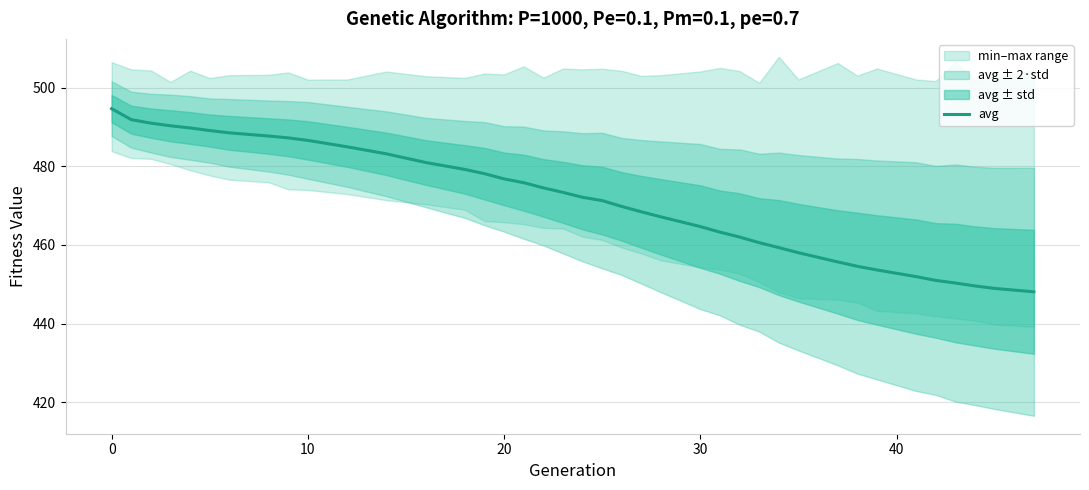

What is the highest value of the avg series?

494.6